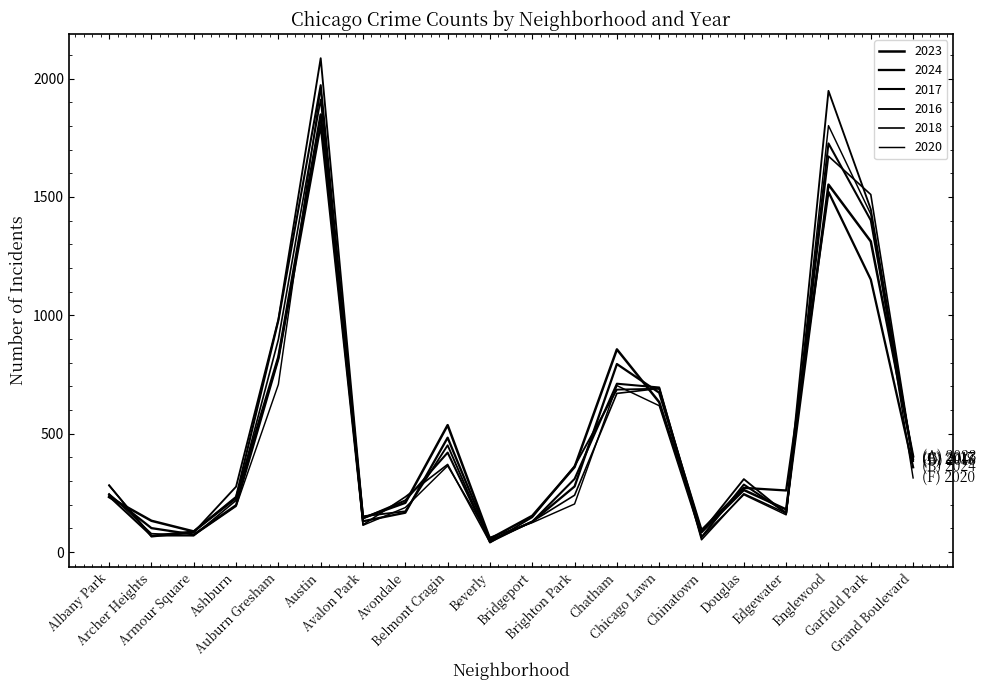

What is the total value across all series at Archer Heights?

514